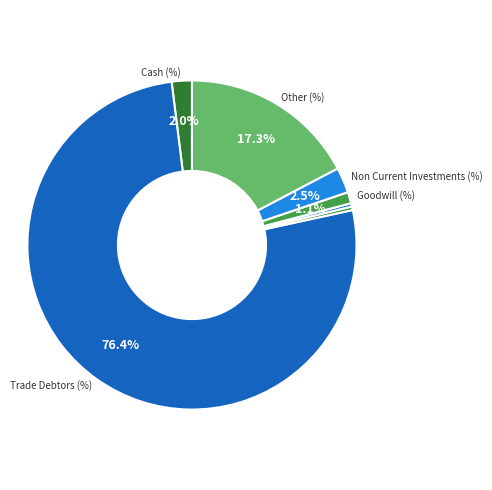

How many segments does this pie chart have?

7